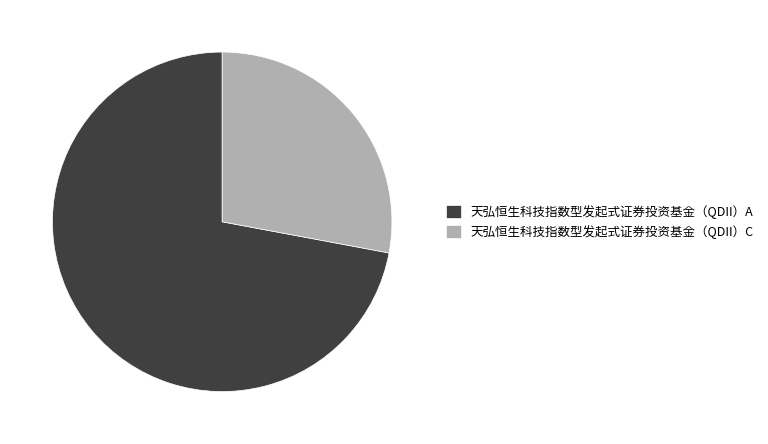

Which has a higher value, 天弘恒生科技指数型发起式证券投资基金（QDII）C or 天弘恒生科技指数型发起式证券投资基金（QDII）A?

天弘恒生科技指数型发起式证券投资基金（QDII）A